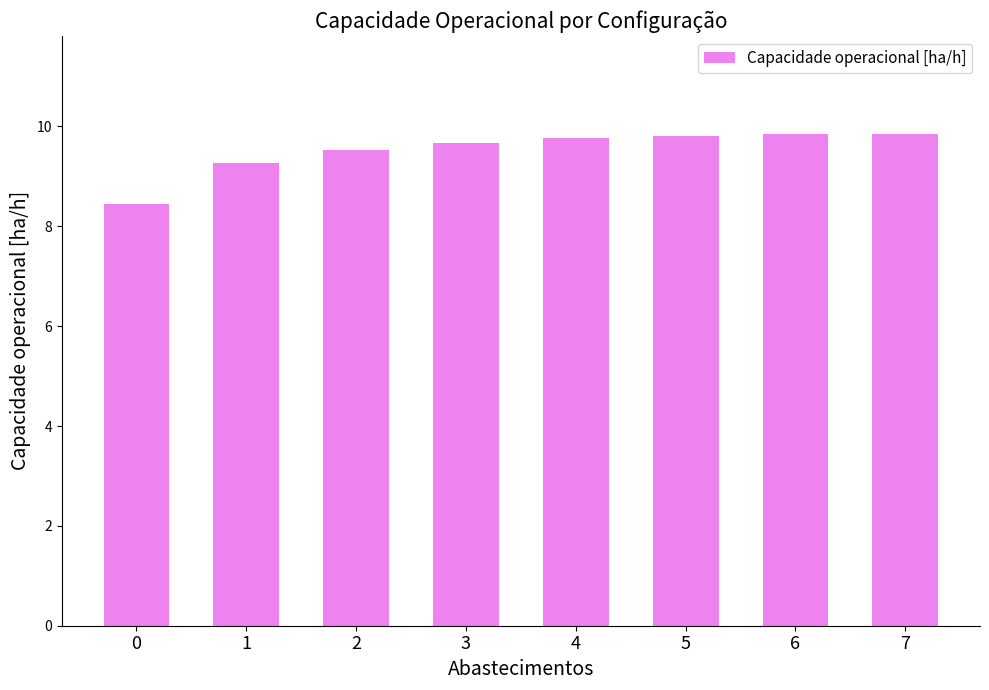

Count the values in the range 9 to 10.

7